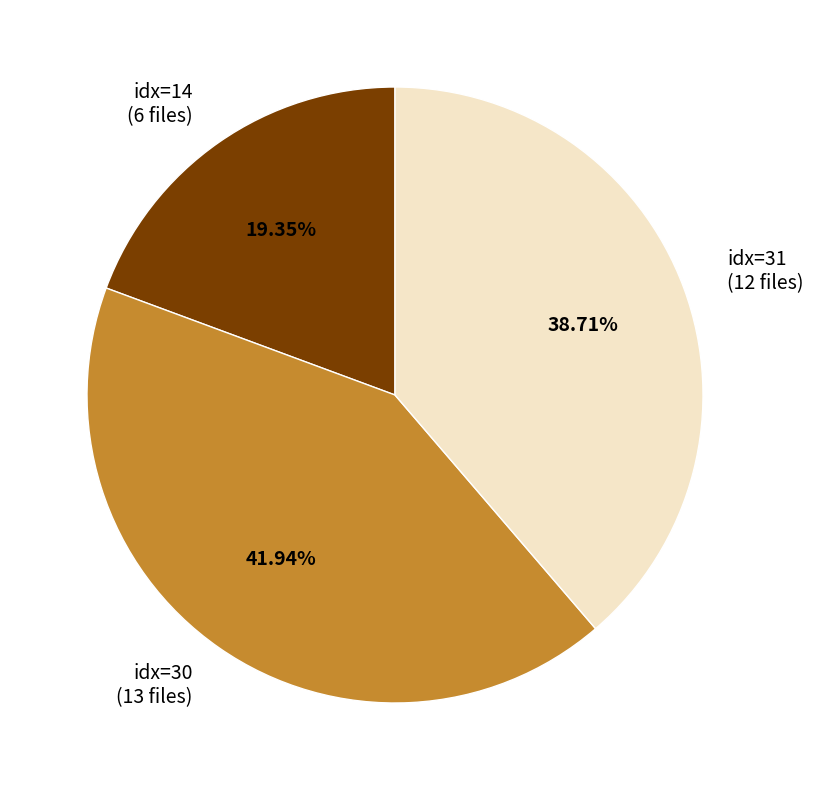

Combined, do idx=14 (6 files) and idx=30 (13 files) account for over 50%?

Yes